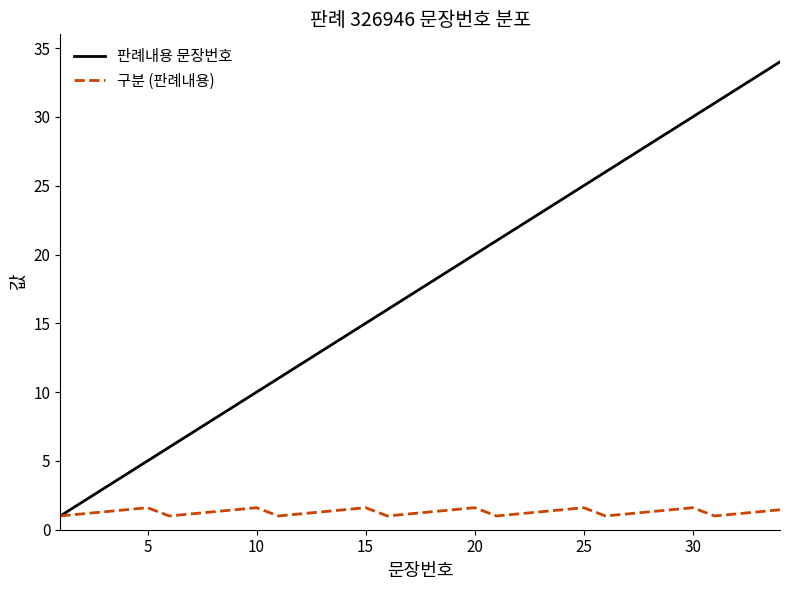

Which series has the largest total across all categories?

판례내용 문장번호